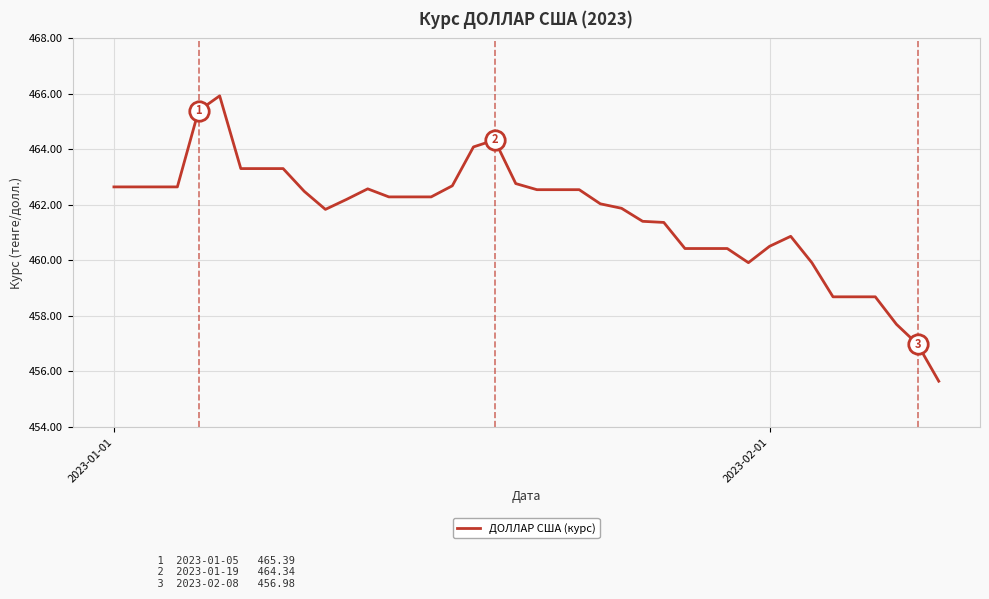

Is this an area chart (filled region under the line)?

No